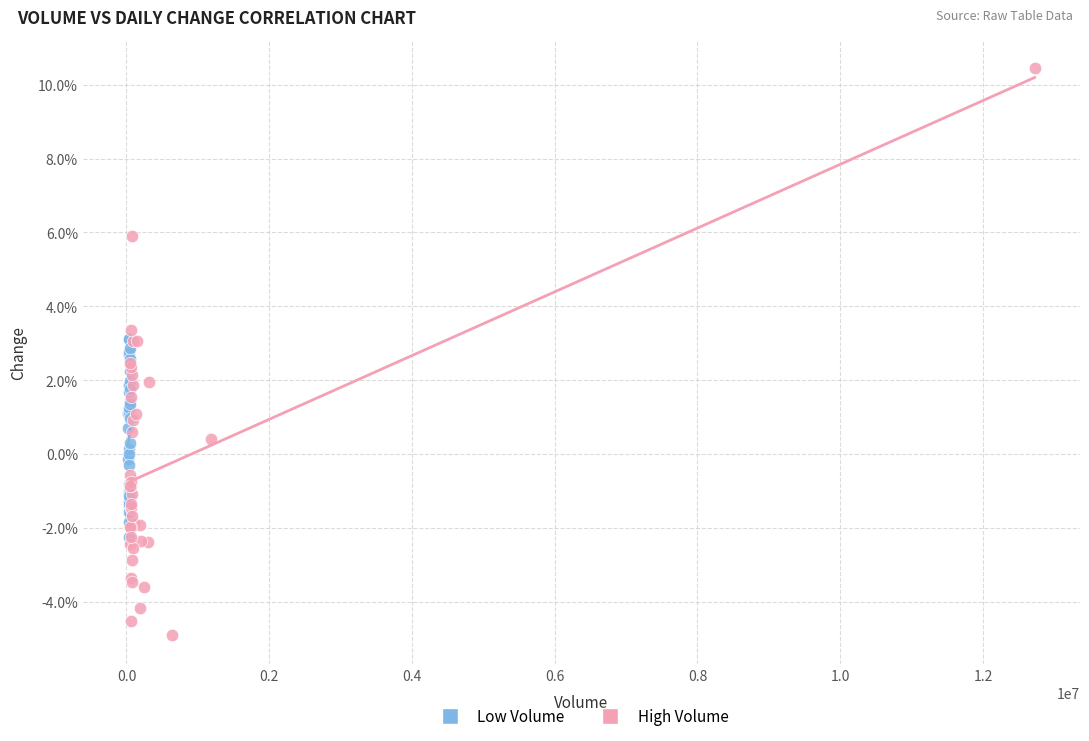

Which series has the widest spread of Y values?

High Volume